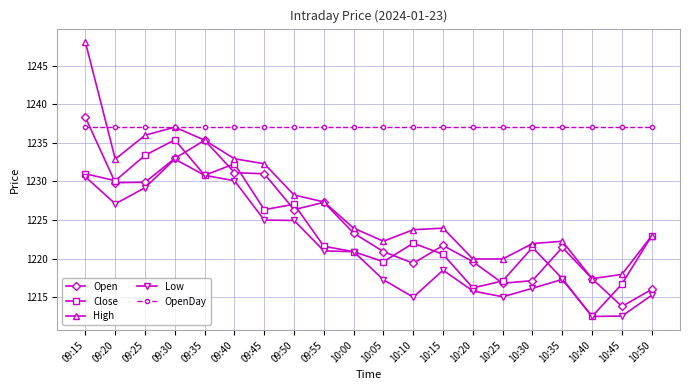

Where is Open nearest to the value 1226?

09:50